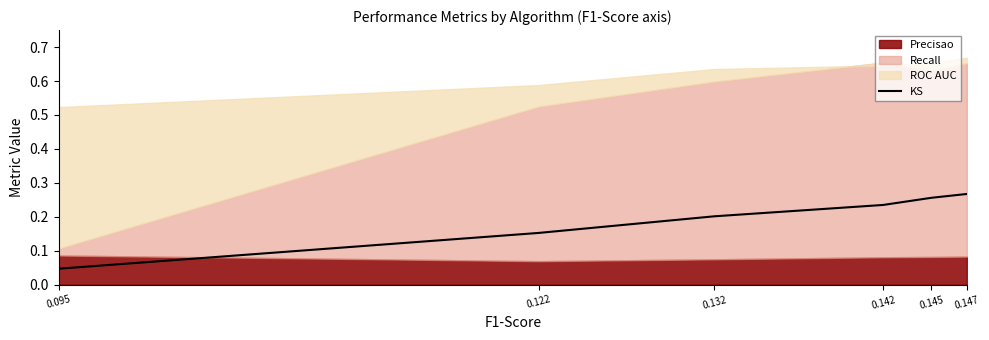

How many values are between 0 and 1?

6